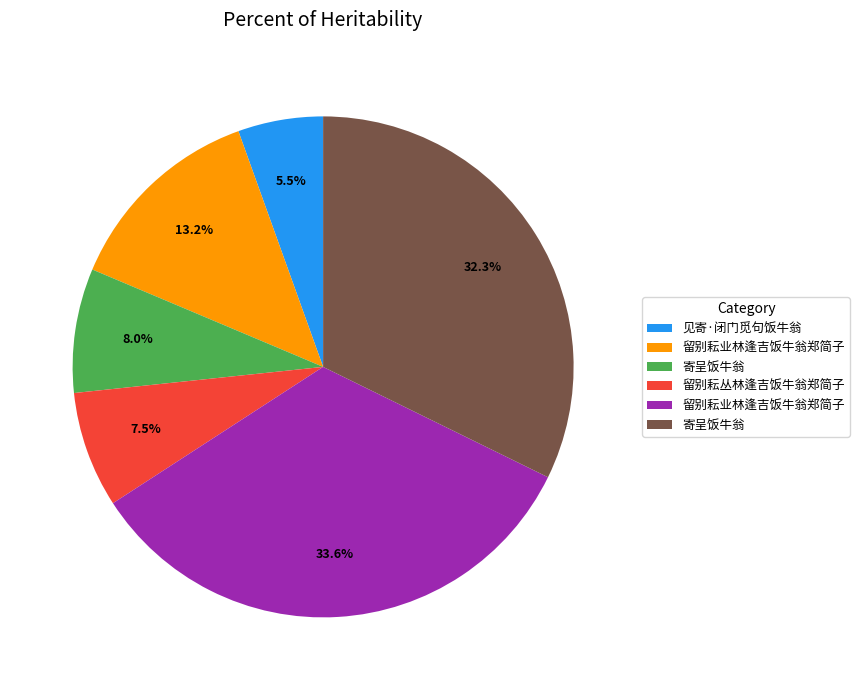

Does any single category account for the majority?

No